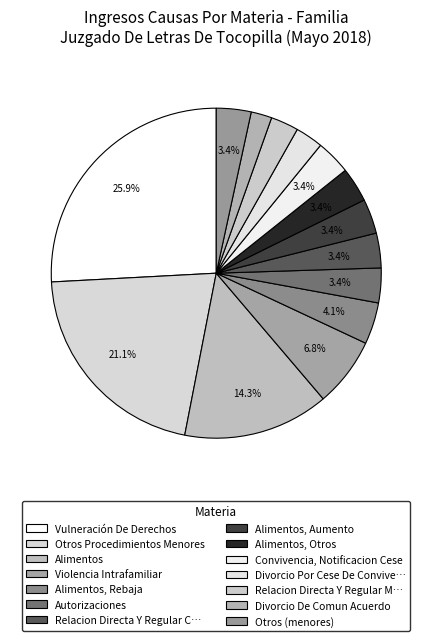

How many segments does this pie chart have?

14